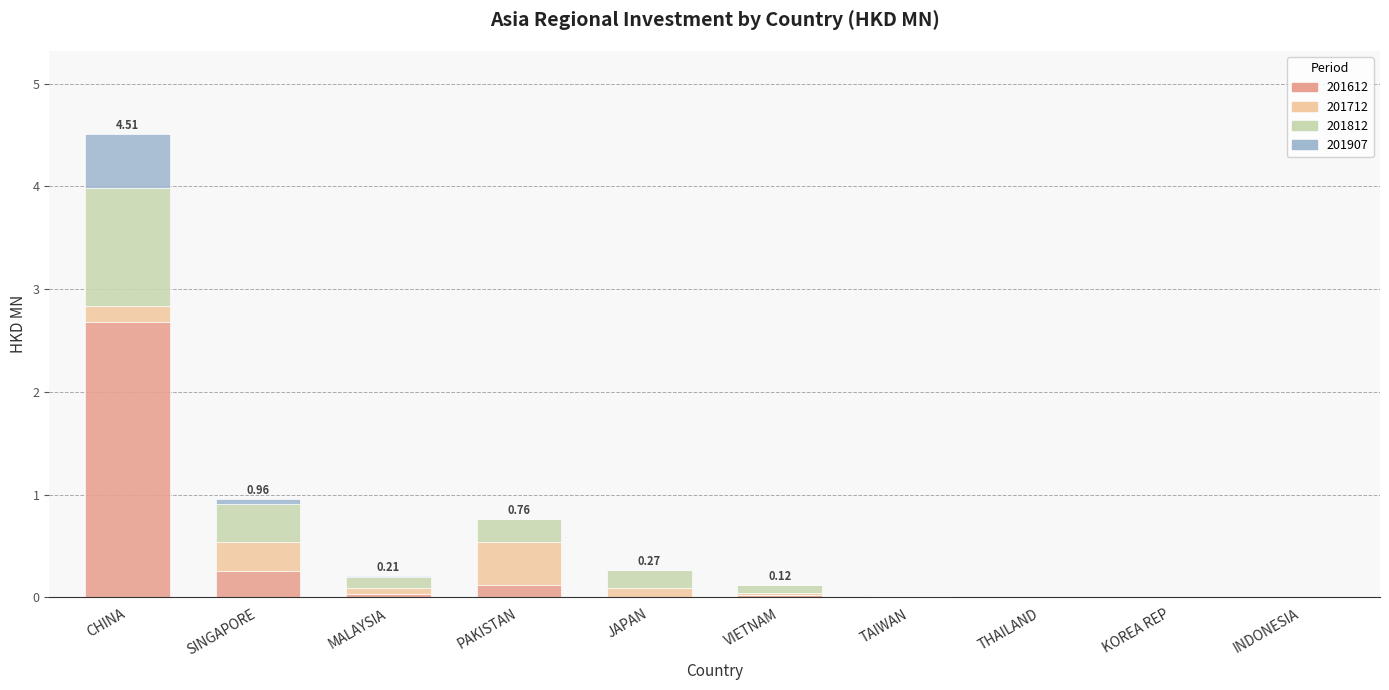

What is the sum of all 201612 values?

3.1